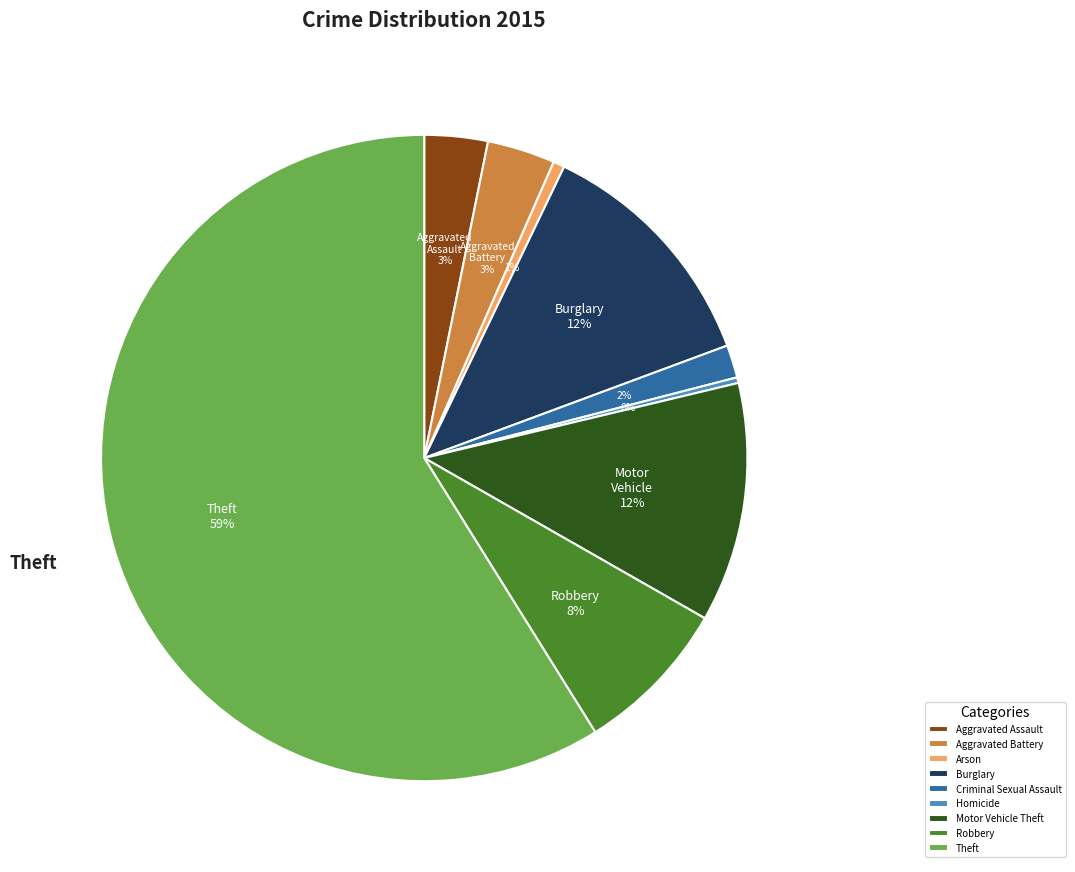

True or false: Homicide accounts for 0% of the total.

True